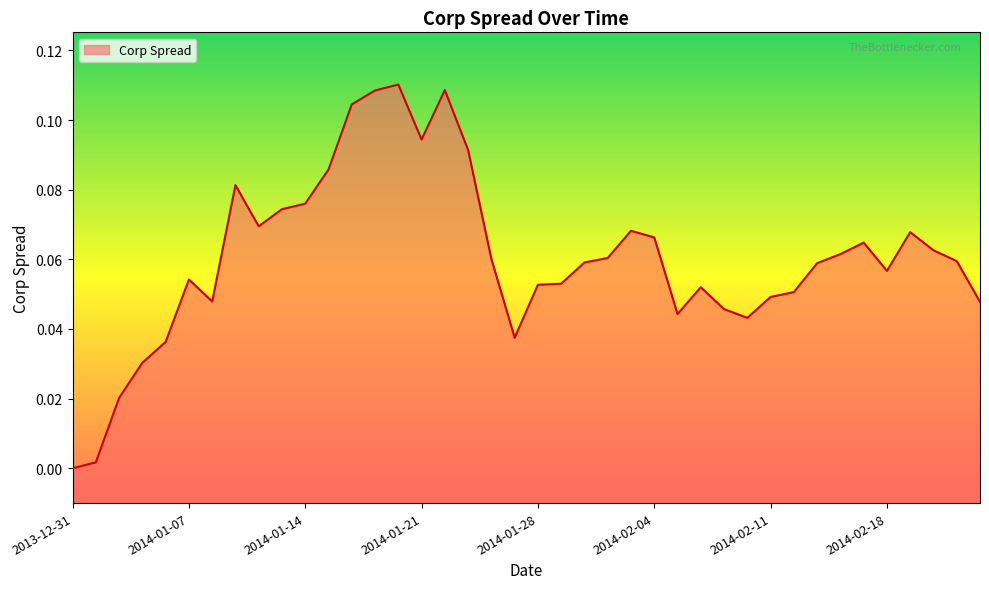

How many interior local peaks (higher than both neighbors) does the data have?

8